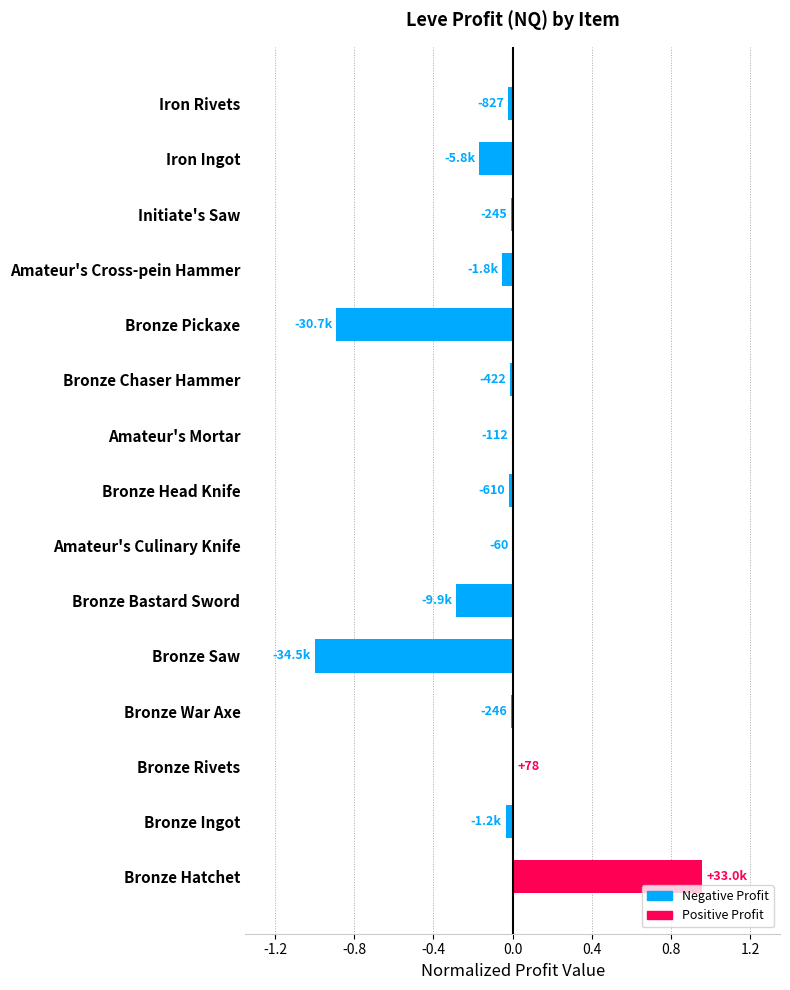

The chart shows a value of 0.6 at Bronze Hatchet. True or false?

False